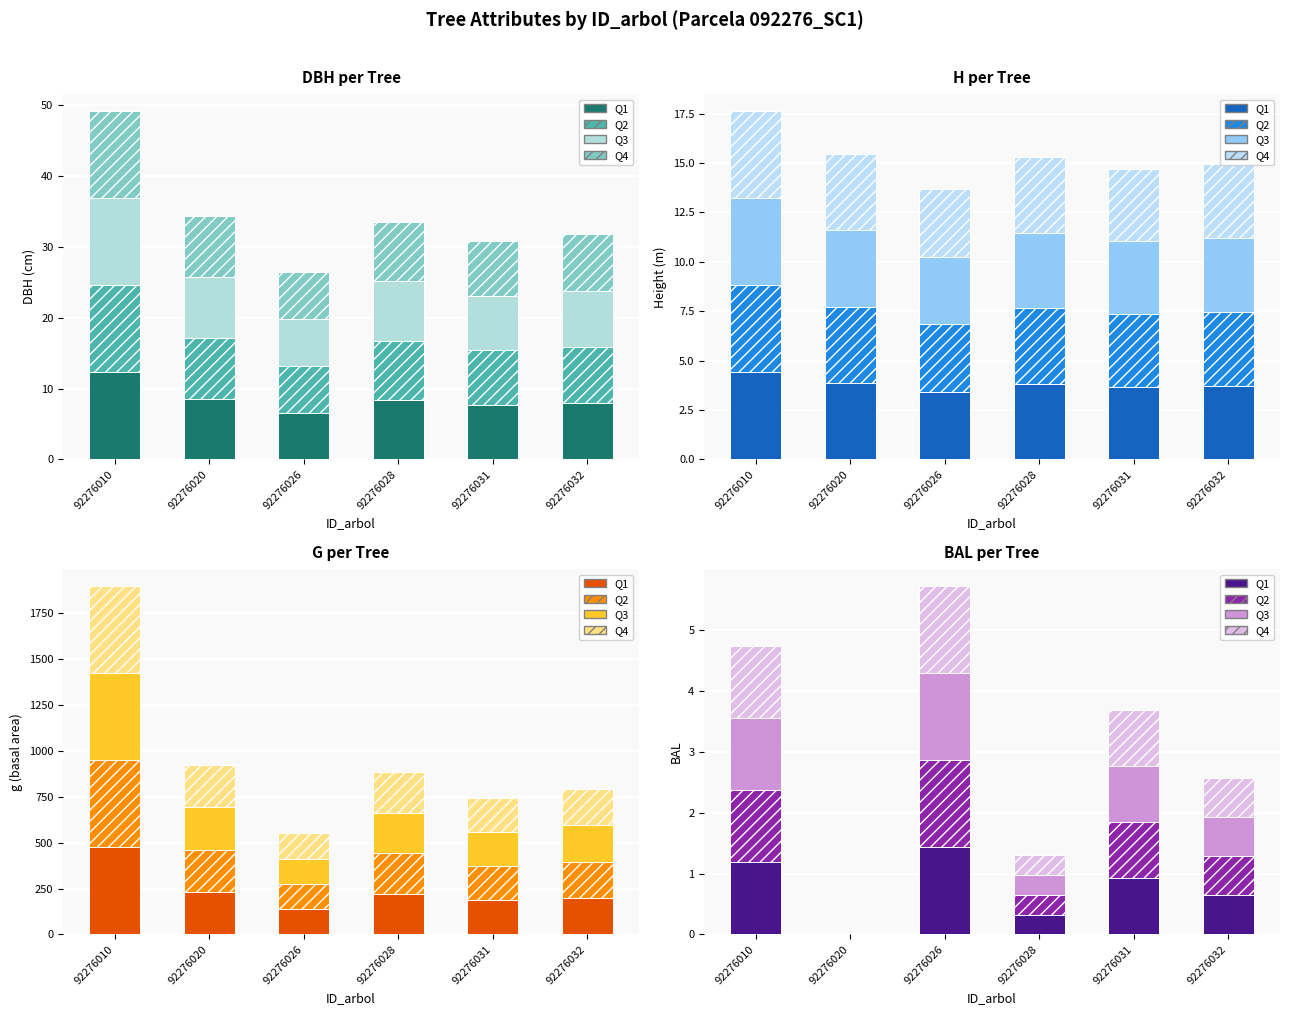

What is the value of the Q2 bar at the 4th from the left?

0.3